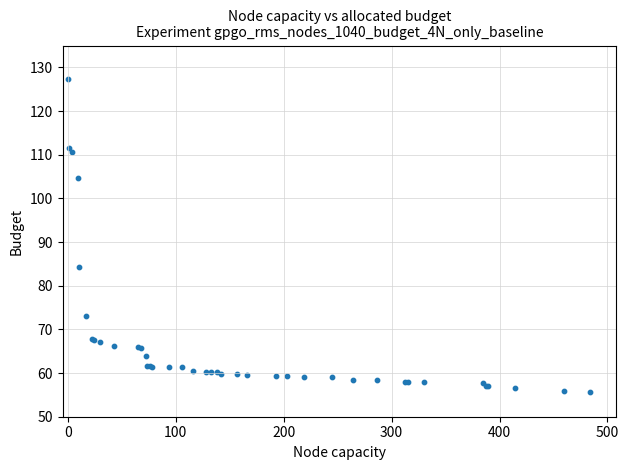

What Y value in the scatter plot is closest to 91?

84.3